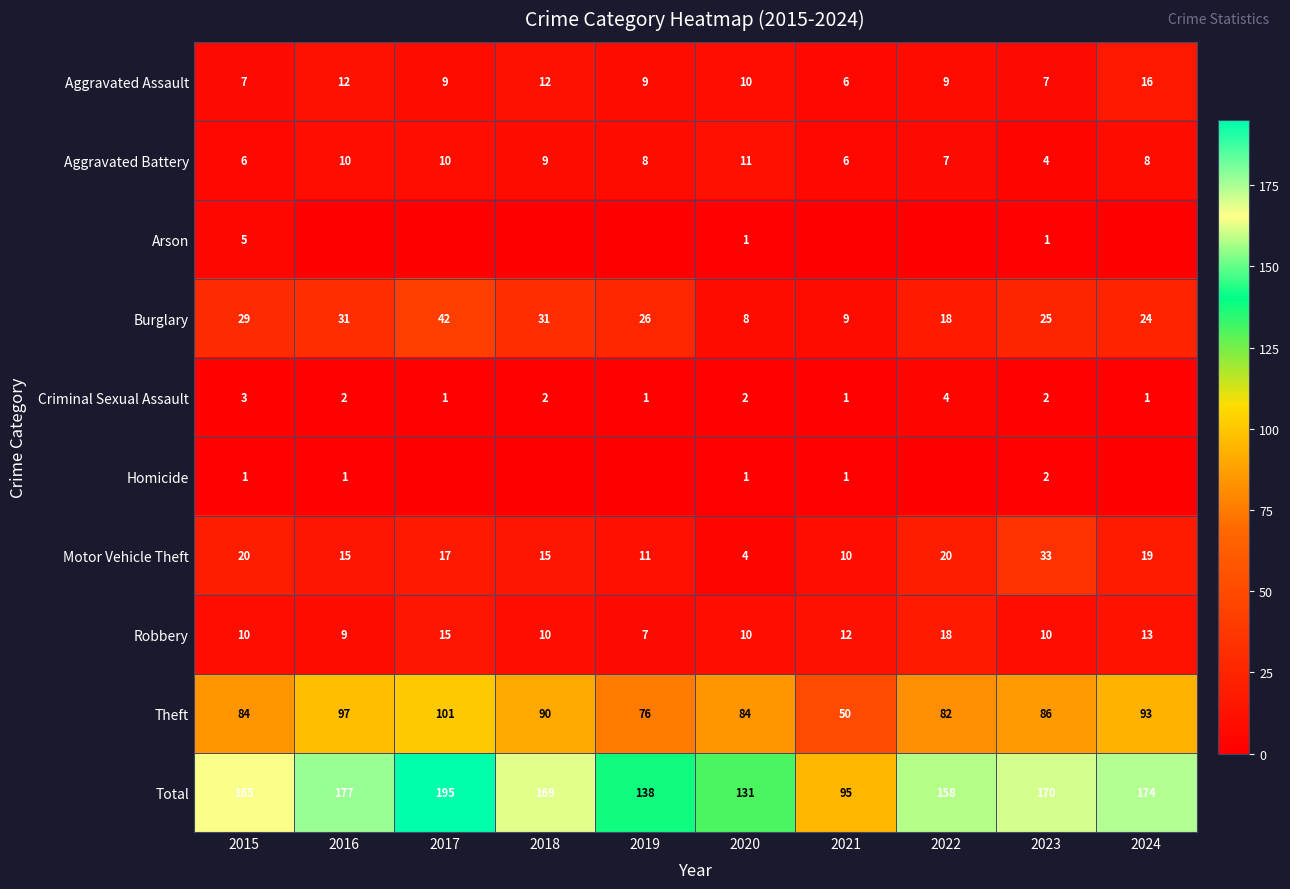

Between 2022 and 2019, which is larger?

2022